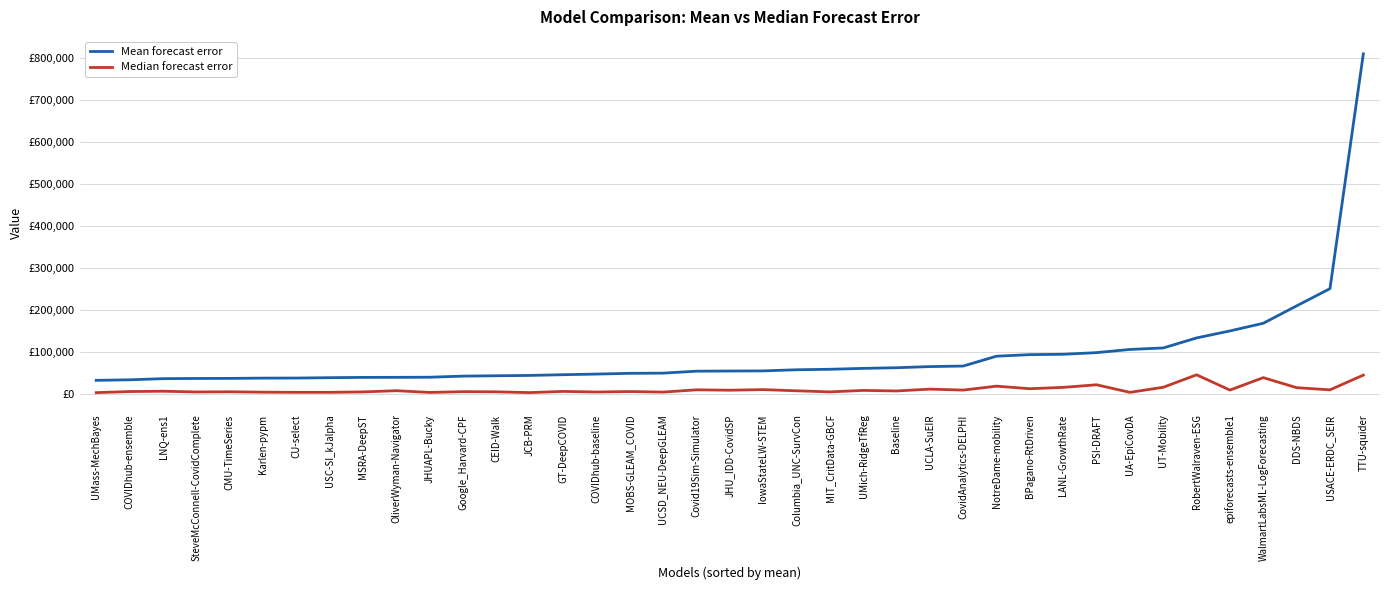

What are all the series names shown in the legend?

Mean forecast error, Median forecast error